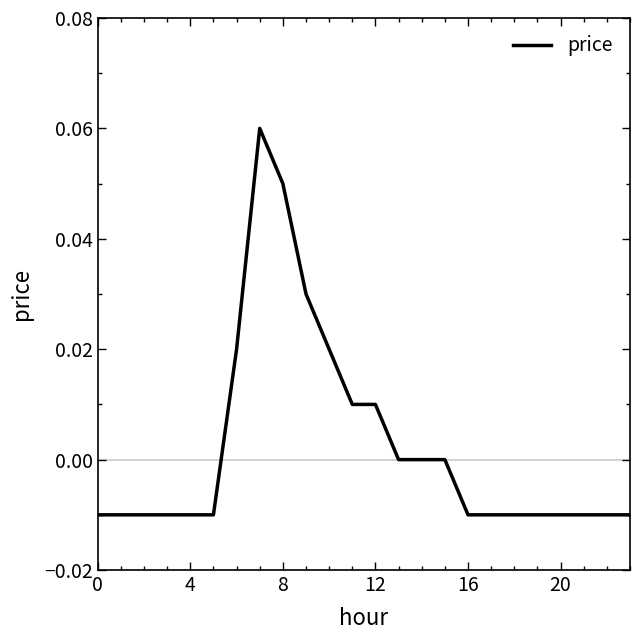

Reading right to left, transcribe all the data shown in this chart.

-0.0	-0.0	-0.0	-0.0	-0.0	-0.0	-0.0	-0.0	0.0	0.0	0.0	0.0	0.0	0.0	0.0	0.1	0.1	0.0	-0.0	-0.0	-0.0	-0.0	-0.0	-0.0